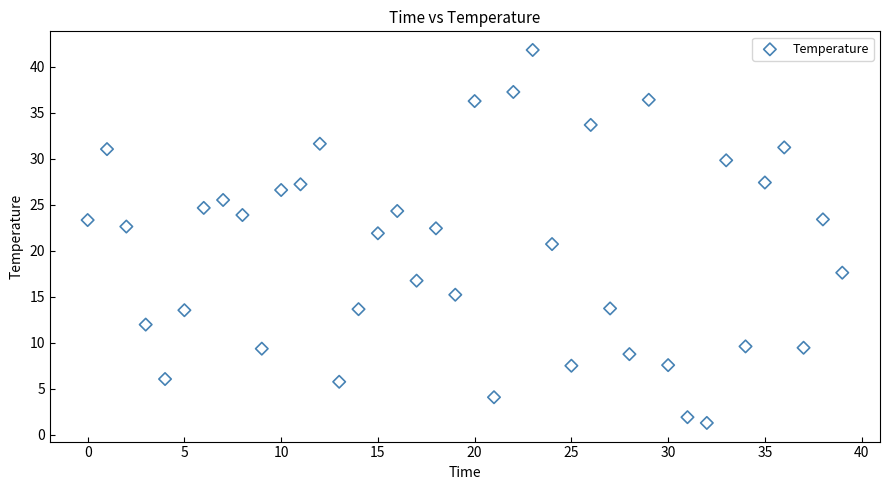

What is the range of Y values (max minus min)?

40.6